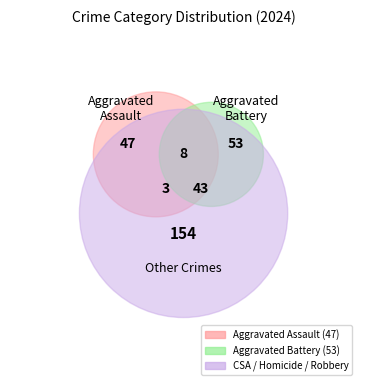

What is the total percentage of Aggravated Assault and Aggravated Battery?

64.9%